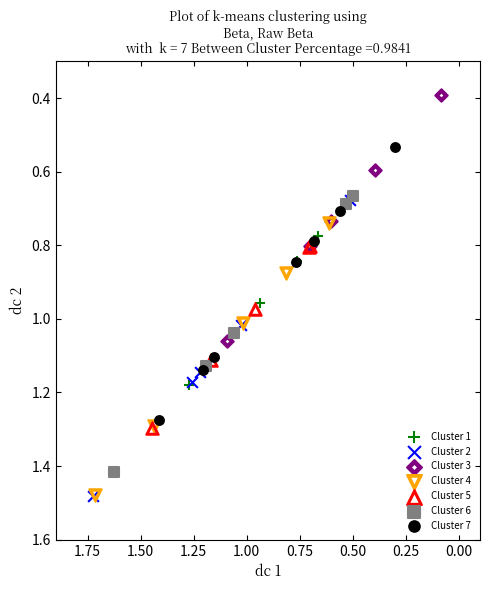

Which series has the widest spread of Y values?

Cluster 2